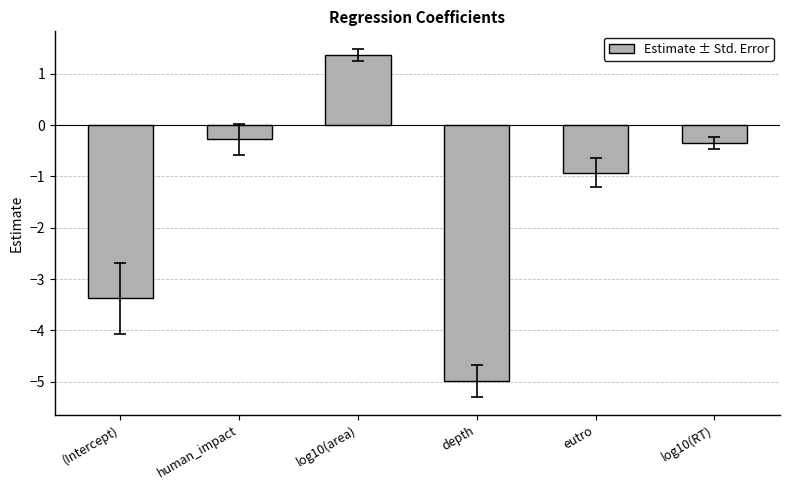

Does the chart contain stacked bars?

No